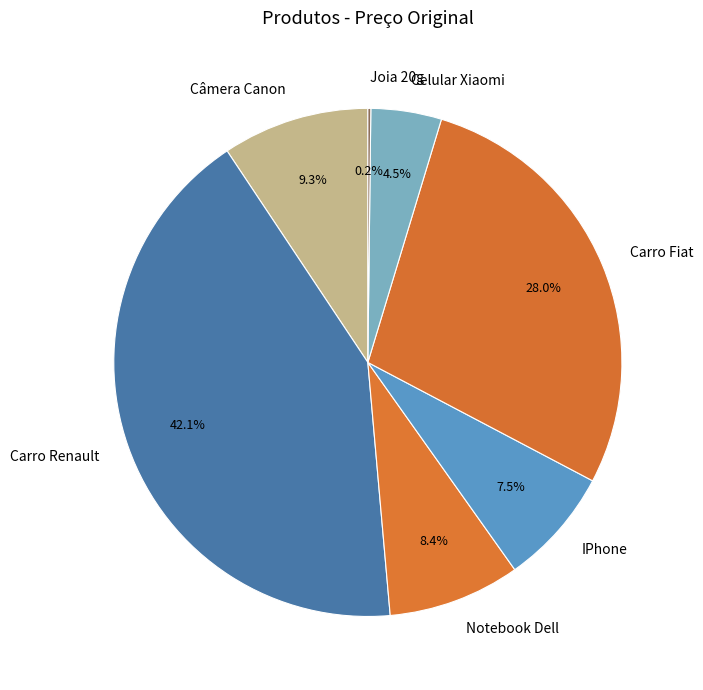

Which slice is the largest?

Carro Renault